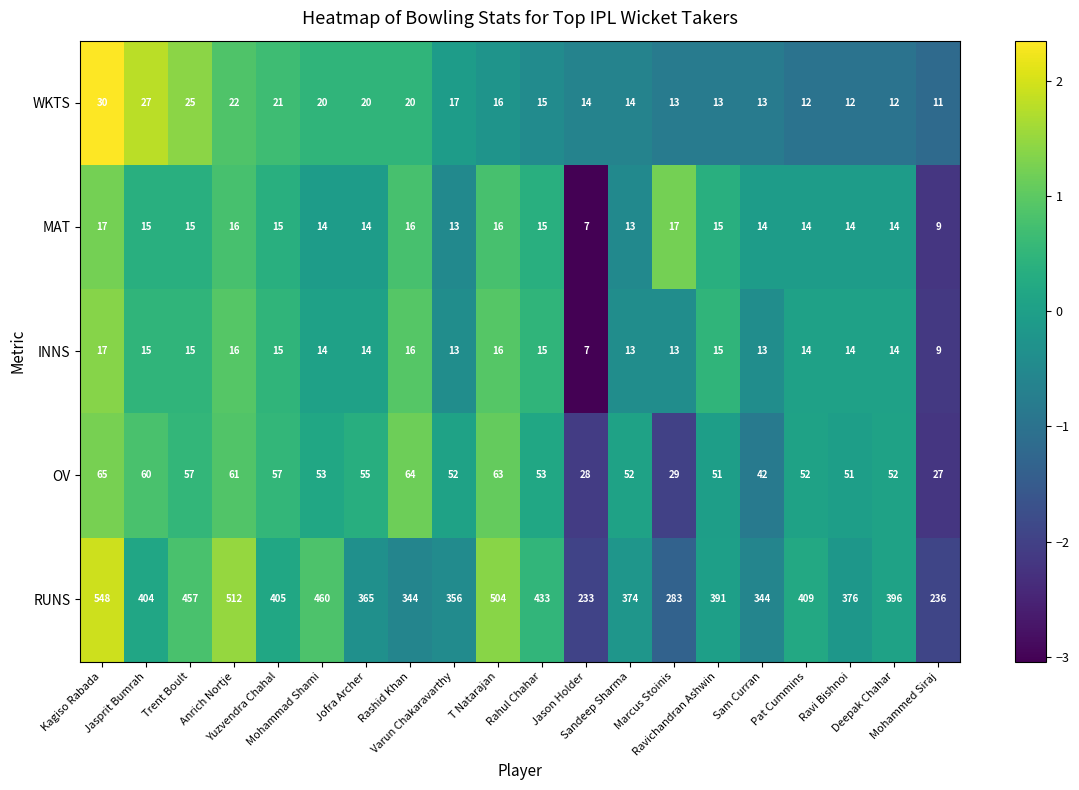

Count the number of categories in the chart.

20